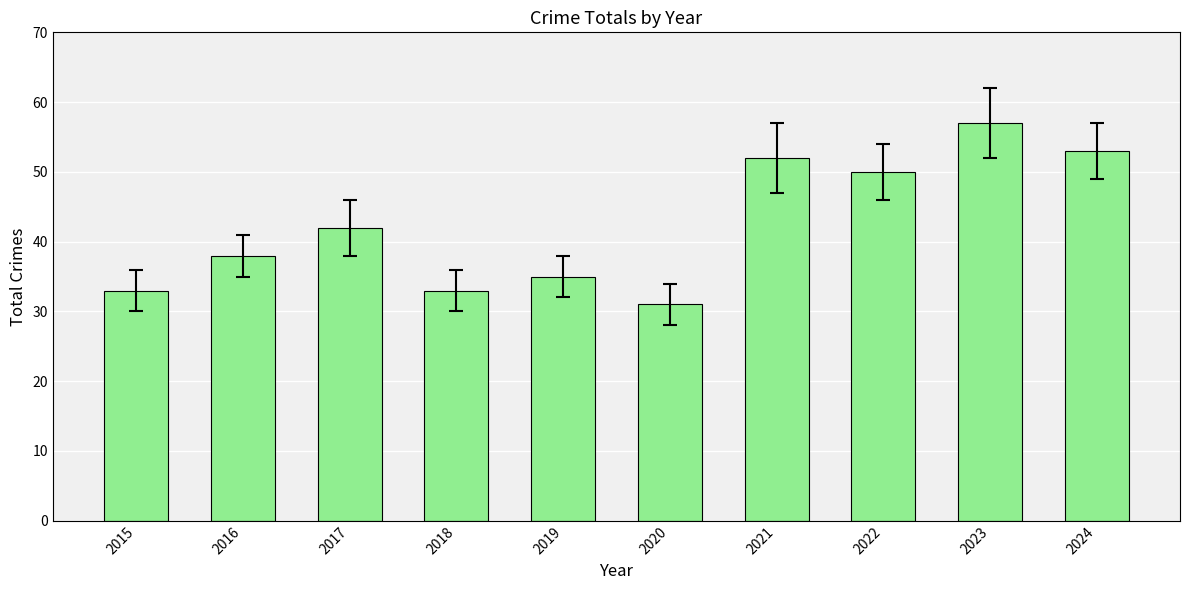

Does the chart contain stacked bars?

No